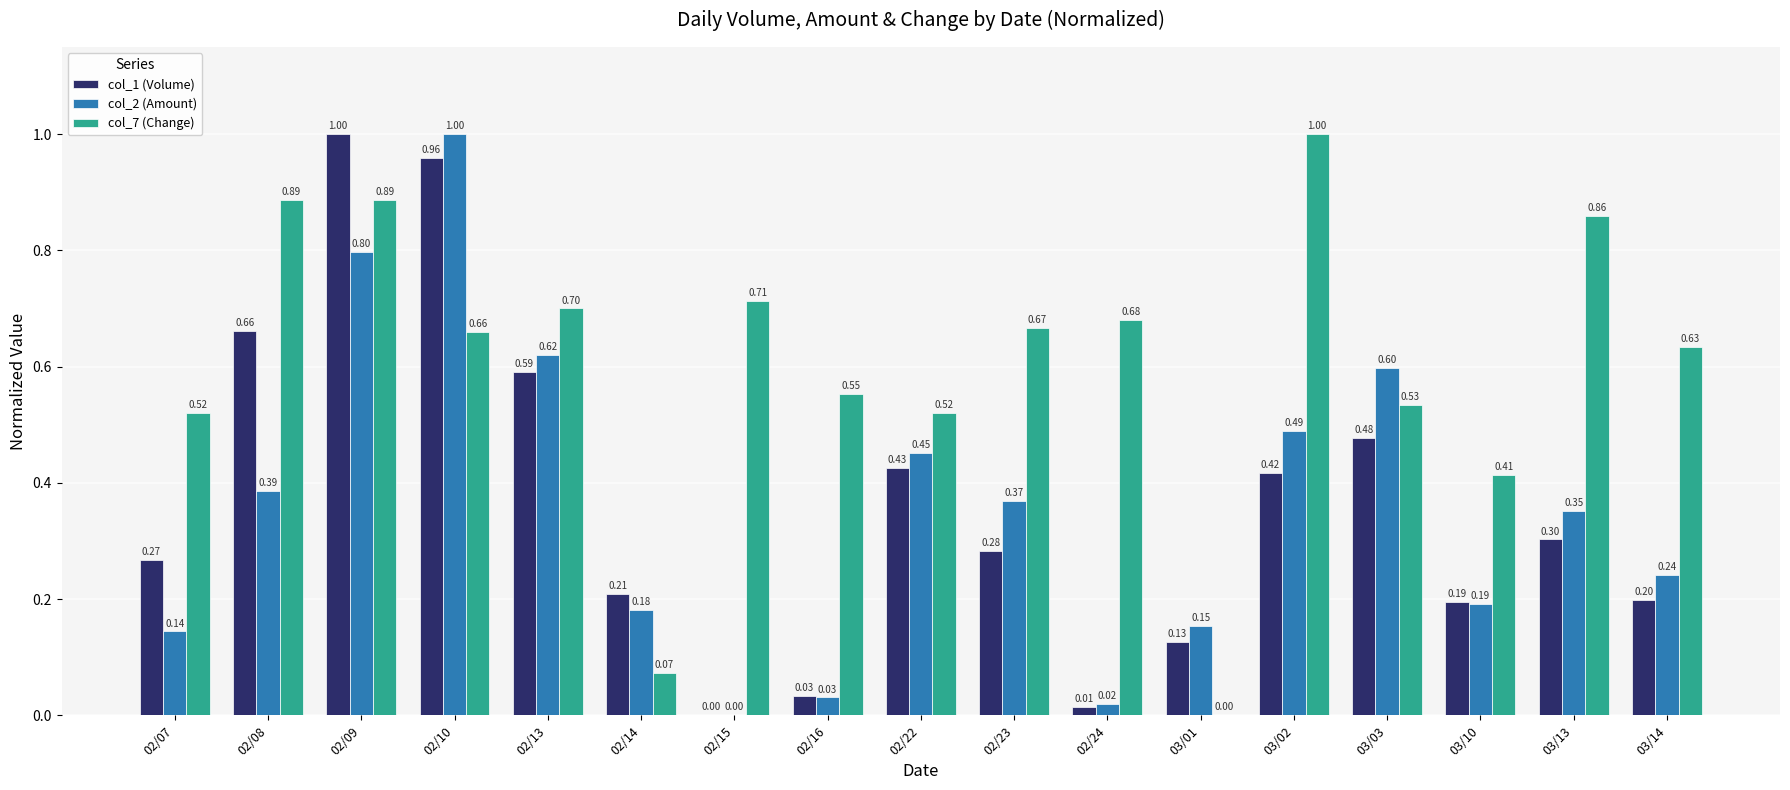

What is the sum of the col_1 (Volume) values at 03/13 and 02/07?

0.6